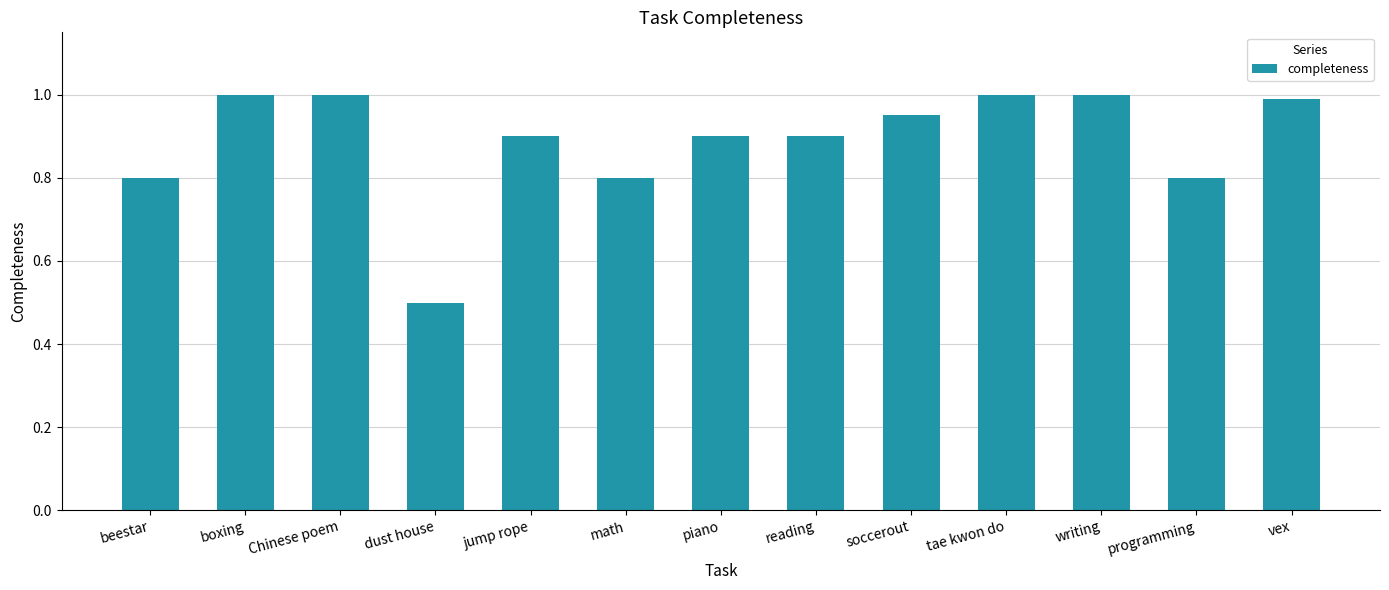

What is the ratio of the value at dust house to the value at tae kwon do?

0.5